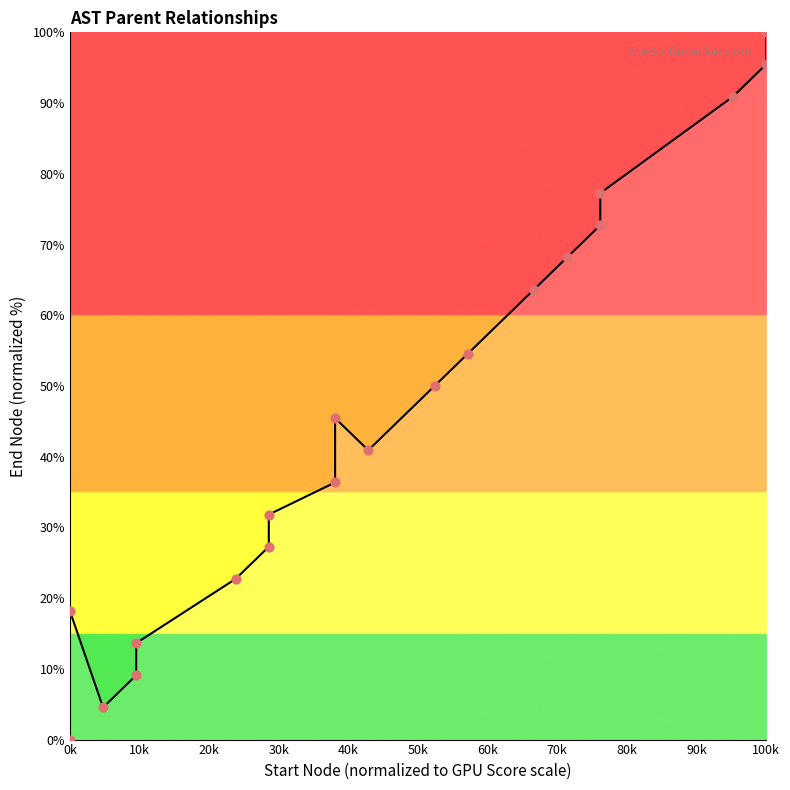

Which has a higher value, 50k or 20k?

50k